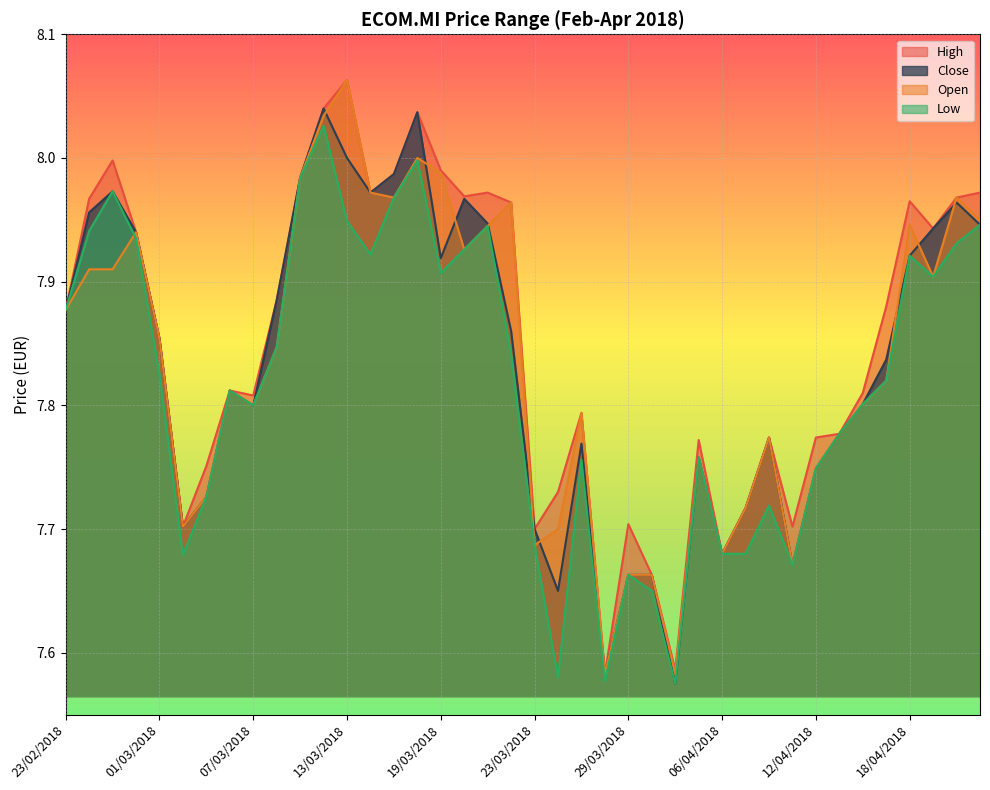

What is the total value across all series at 19/04/2018?

31.7